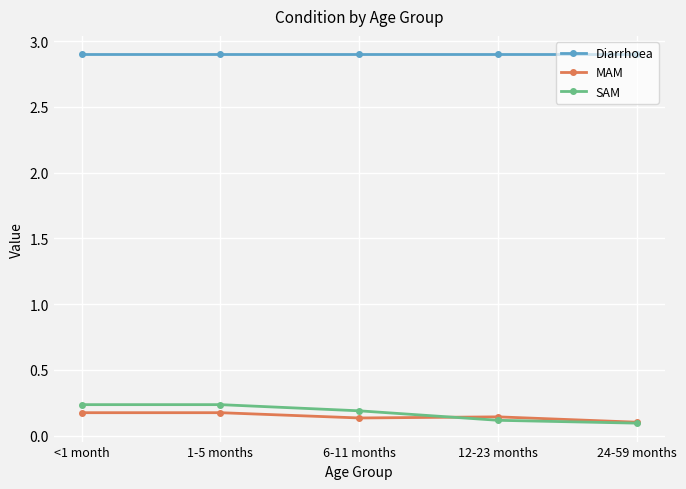

Count the number of categories in the chart.

5